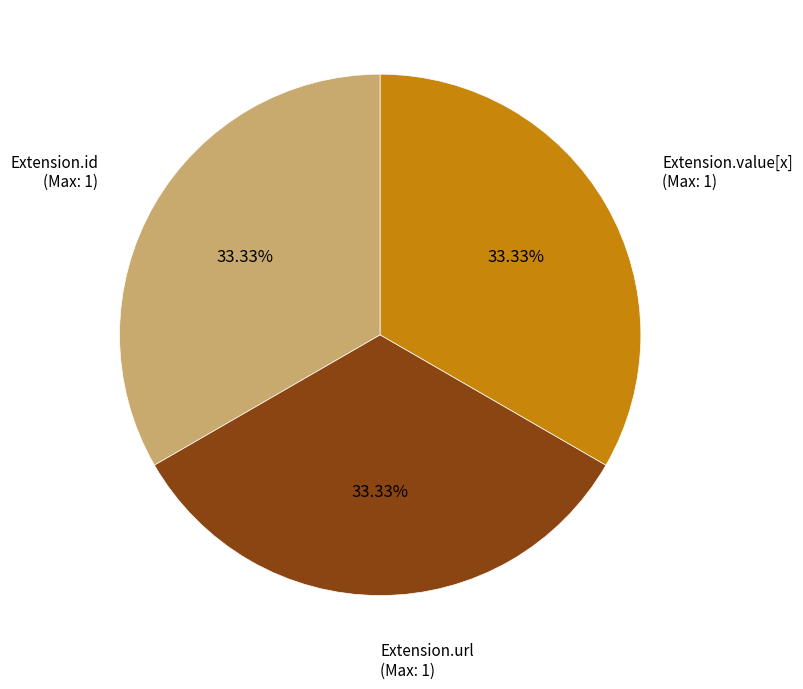

How many segments does this pie chart have?

3